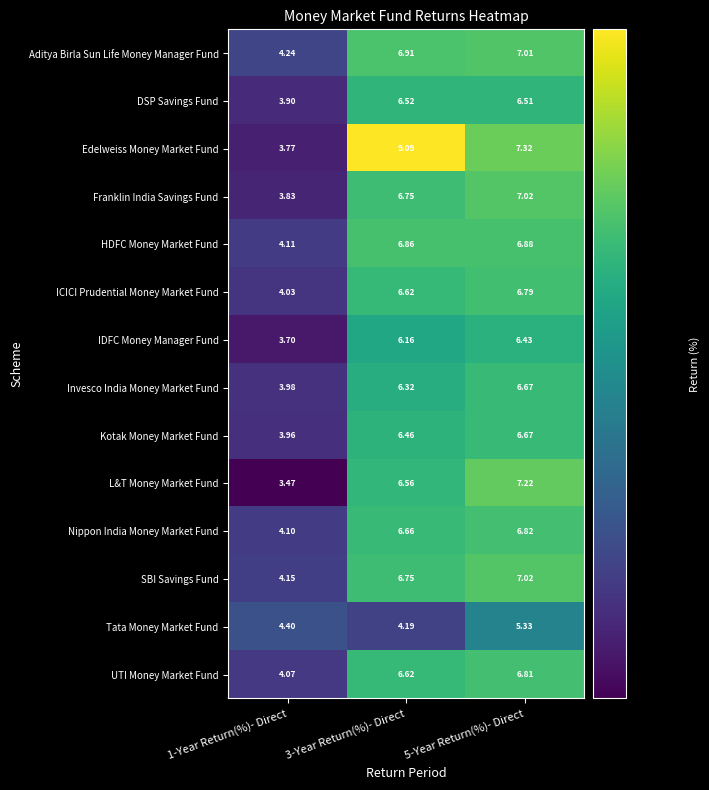

What is the total value across all series at 3-Year Return(%)- Direct?

92.5